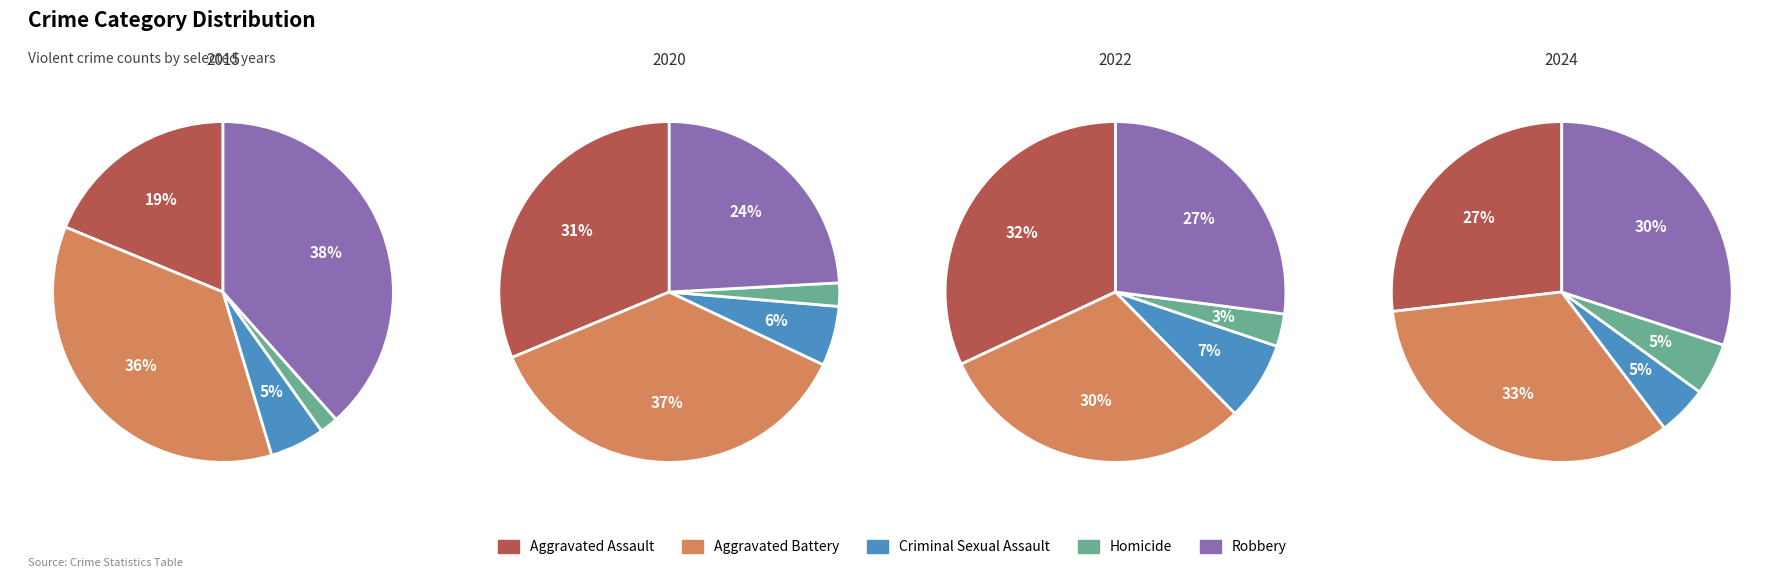

How many segments does this pie chart have?

5